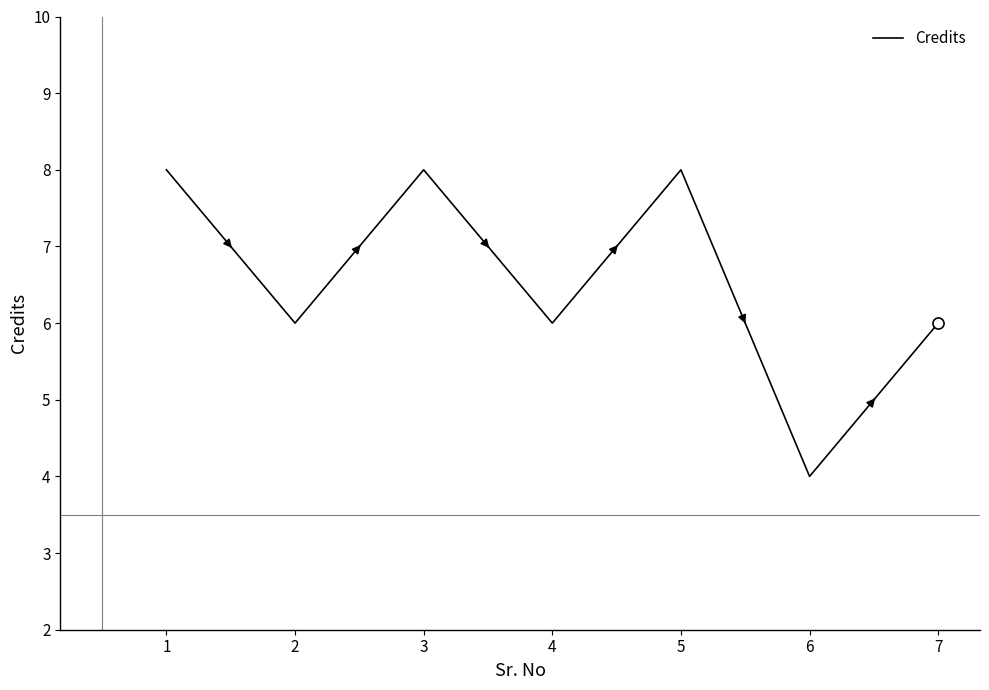

What is the difference between the maximum and minimum values?

4